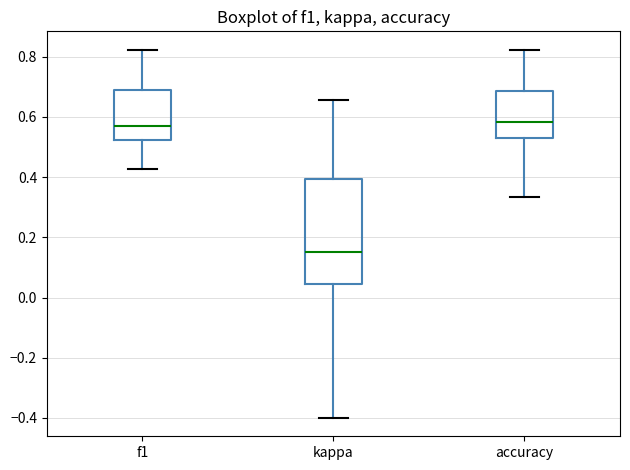

Reading left to right, transcribe this box plot: for each box, give where its median line is, the range the box spans, and where its two whiskers end, as read against the y-axis. The values are not printed on the chart, so give them approximately, as read against the axis.

f1: median 0.56, box 0.52 to 0.70, whiskers 0.42 to 0.82
kappa: median 0.16, box 0.04 to 0.40, whiskers -0.40 to 0.66
accuracy: median 0.58, box 0.52 to 0.68, whiskers 0.34 to 0.82